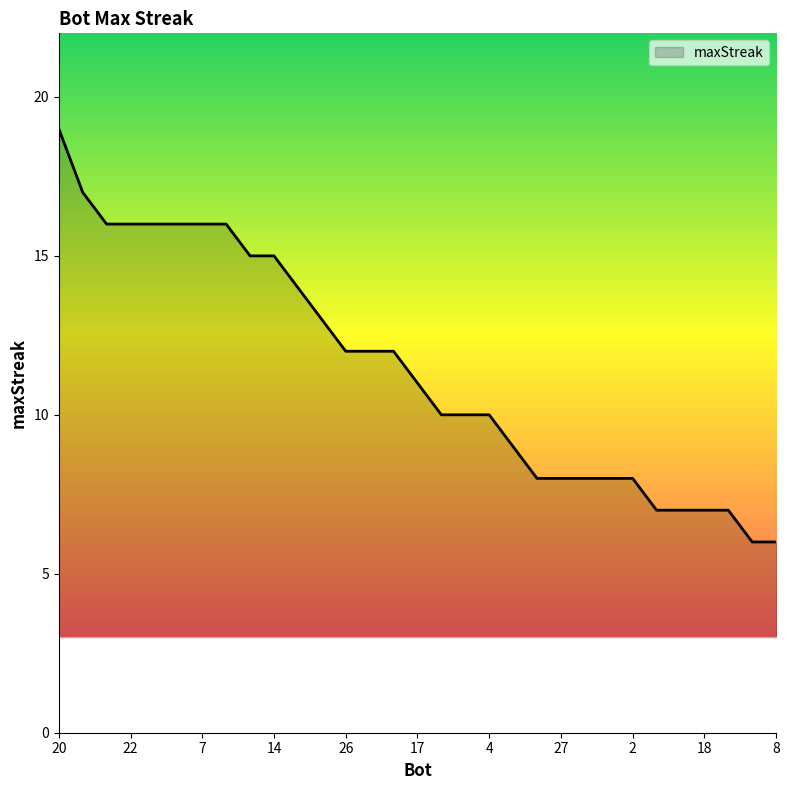

What is the difference between the maximum and minimum values?

13